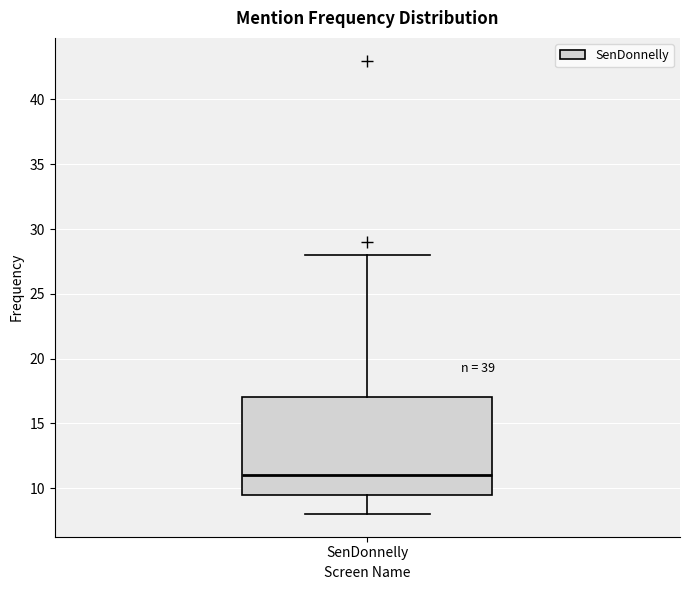

Where does the upper whisker of the box for SenDonnelly end on the y-axis? The values are not printed on the chart, so give them approximately, as read against the axis.

28.0